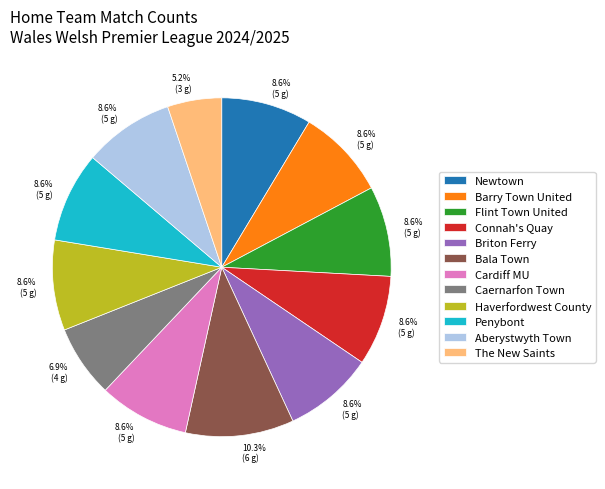

To the nearest percent, what portion does Penybont represent?

9%